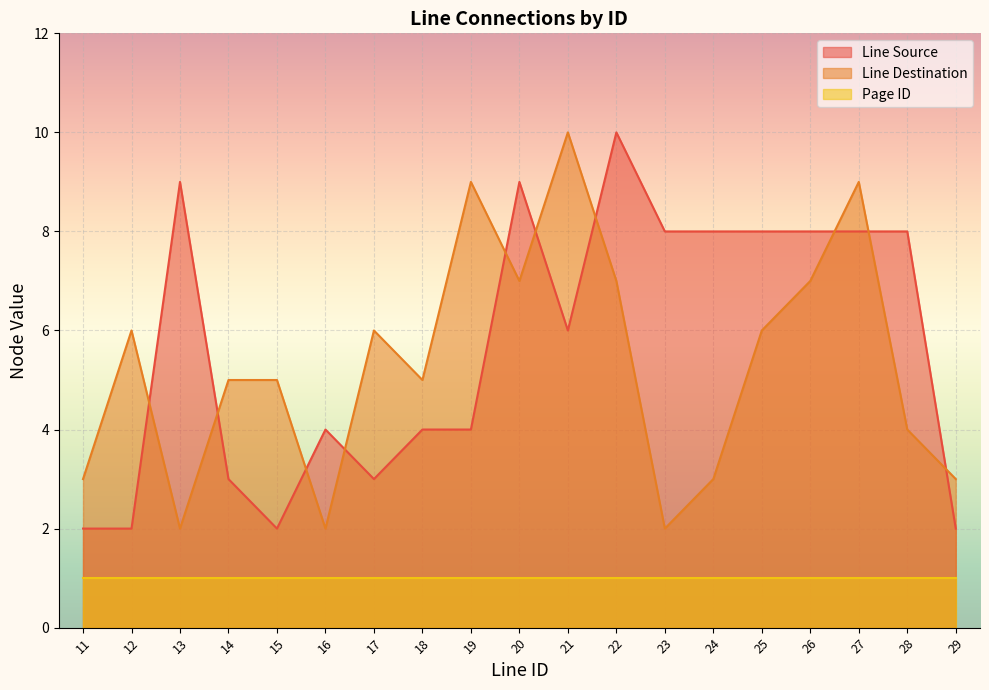

Where is Line Destination nearest to the value 6?

12